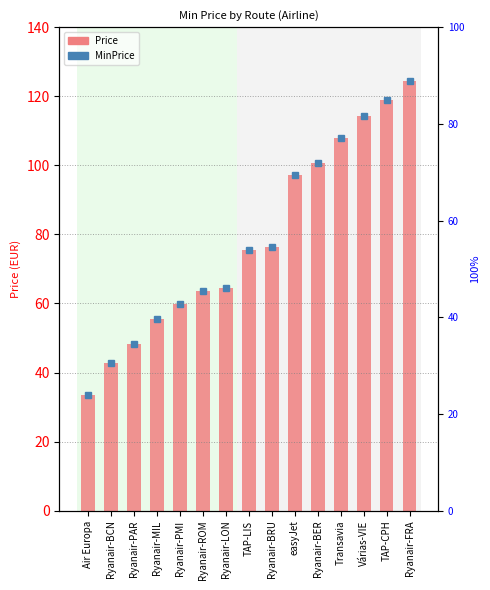

What position from the right is TAP-CPH?

2